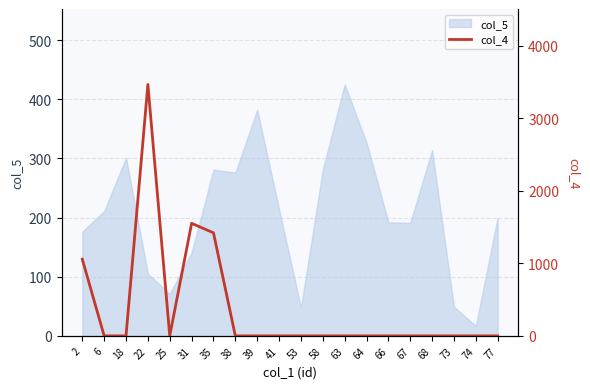

How many data points are above 0?

4